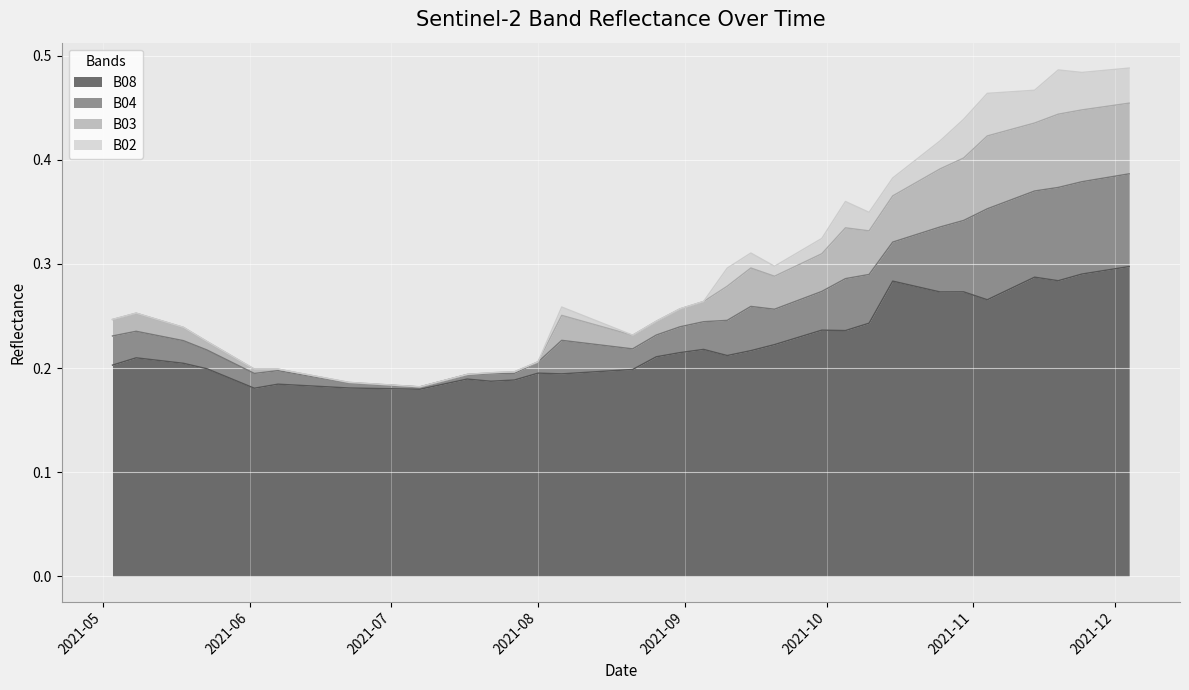

What are all the series names shown in the legend?

B08, B04, B03, B02